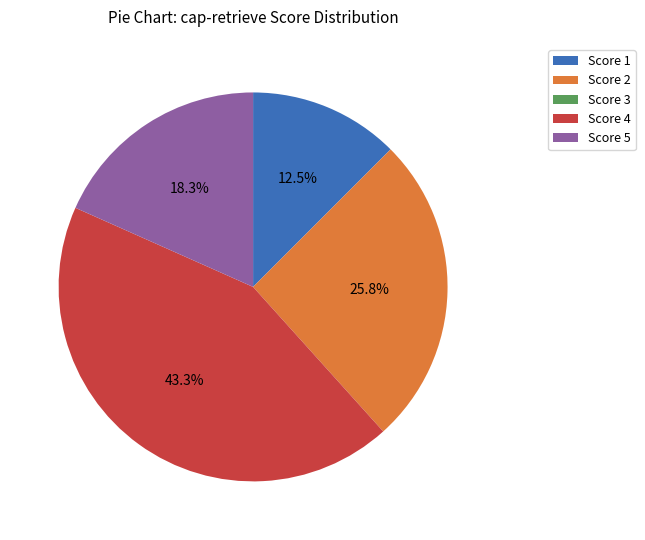

Between Score 1 and Score 4, which is larger?

Score 4